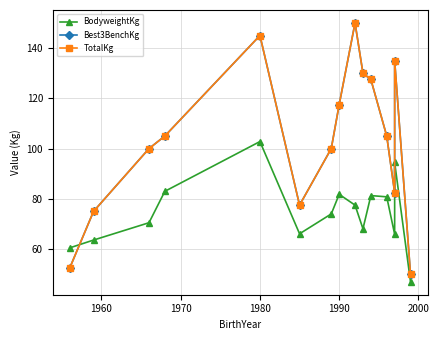

The value of Best3BenchKg at 10 is 209.8. True or false?

False